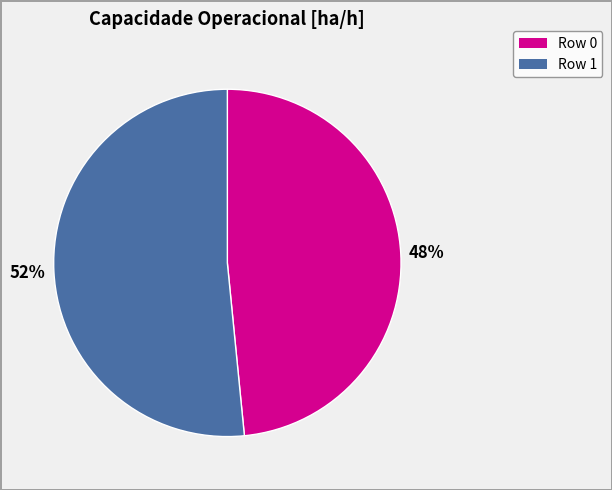

Is there a majority slice in this chart?

Yes